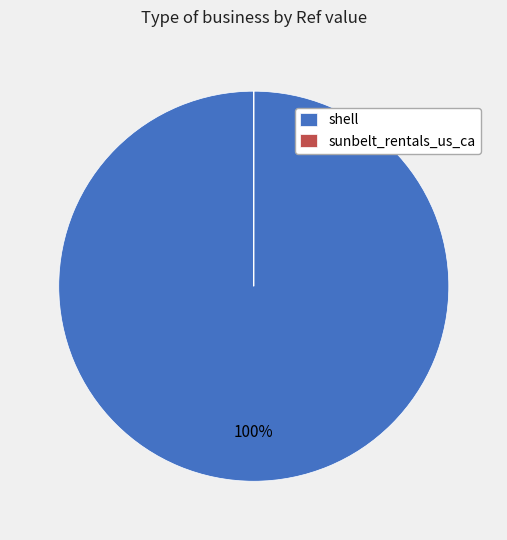

What percentage is the shell slice, to the nearest percent?

100%